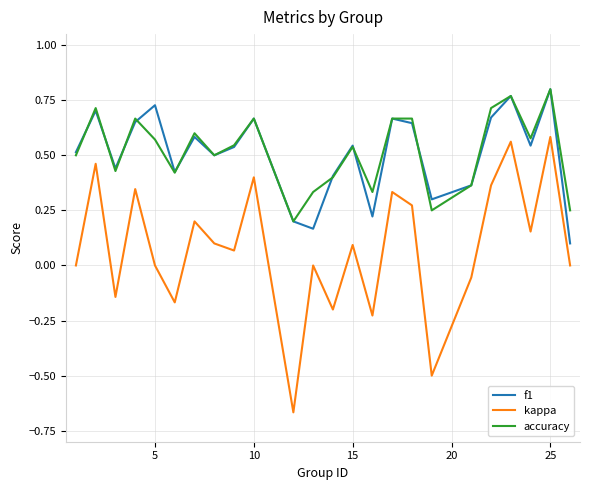

Which series has the widest spread of values?

kappa